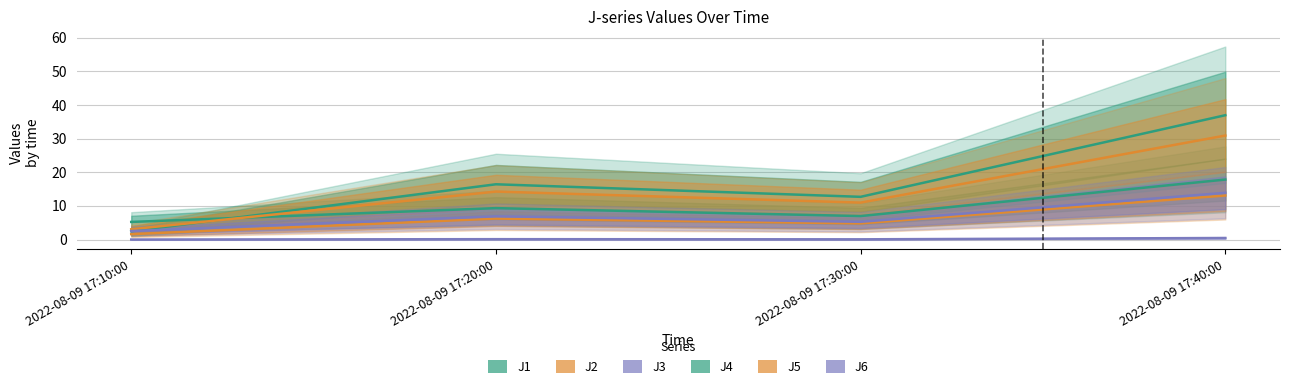

Reading right to left, what are all the values shown in this chart?

J1: 17.8	7.0	9.3	5.2
J2: 13.1	4.8	6.2	1.6
J3: 0.5	0.1	0.1	0.0
J4: 37.0	12.7	16.4	2.5
J5: 30.9	11.0	14.3	3.1
J6: 13.9	5.3	6.9	2.5